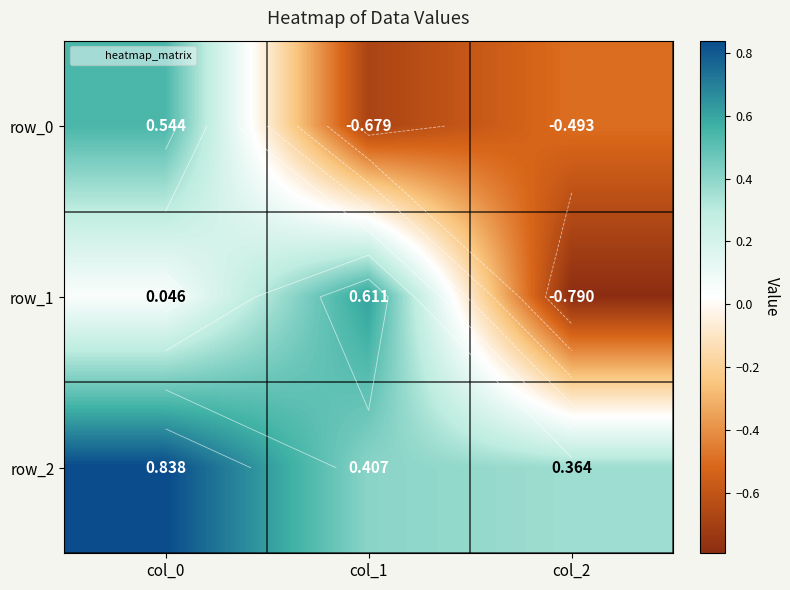

The value of row_1 at col_0 is 0.0. True or false?

True